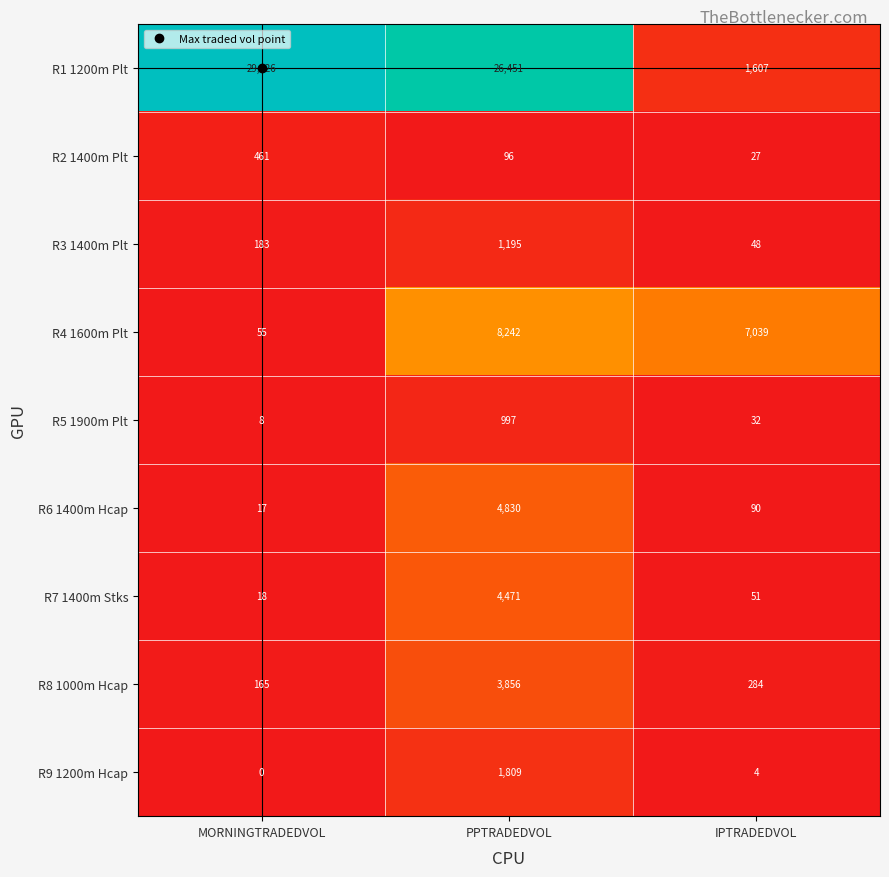

At how many categories does at least one series exceed 0?

3